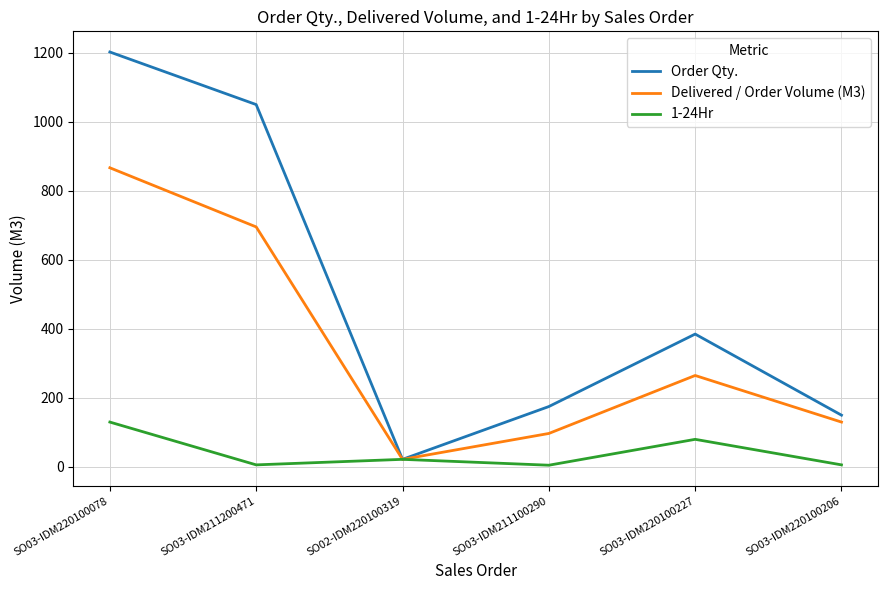

Where does the Order Qty. series first go above 385?

SO03-IDM220100078